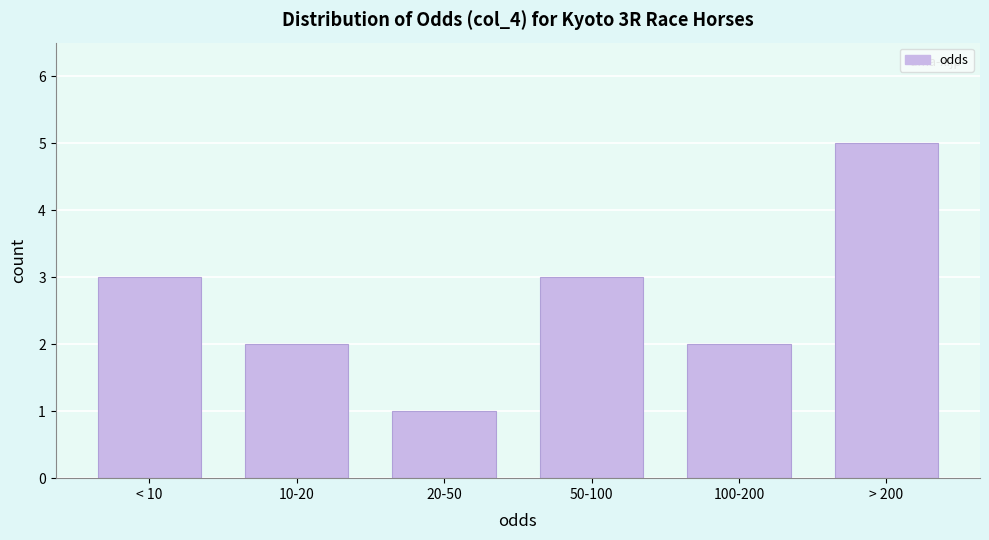

Reading left to right, list all the values displayed in this chart.

< 10=3	10-20=2	20-50=1	50-100=3	100-200=2	> 200=5